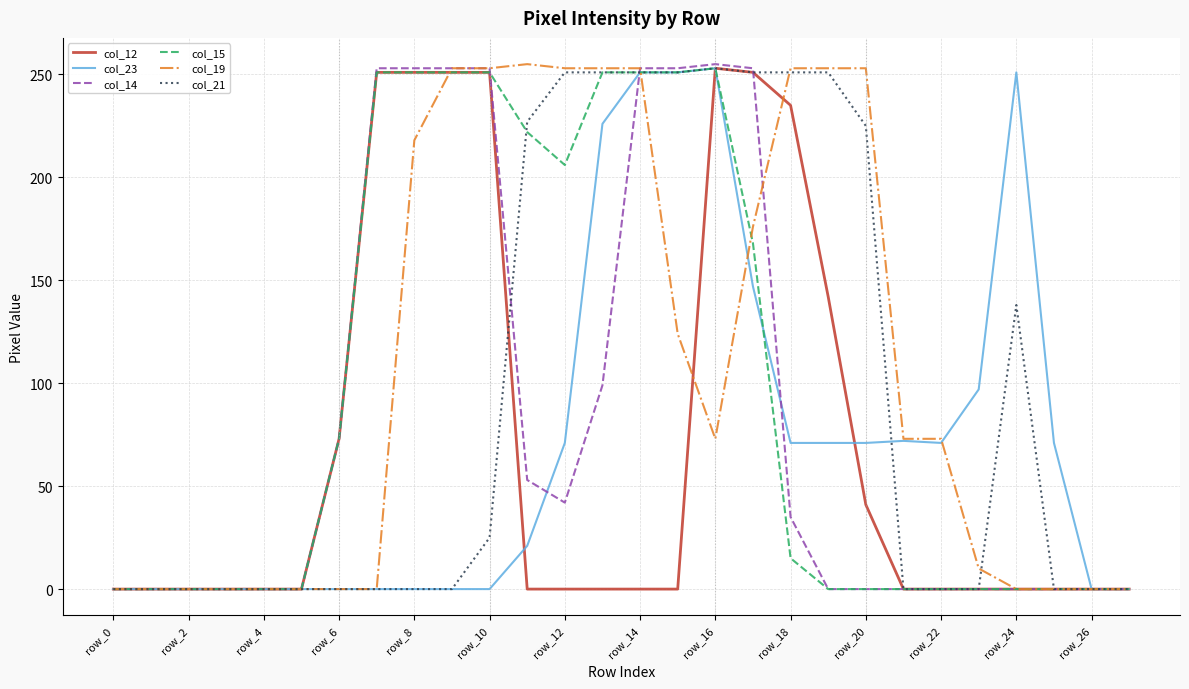

Which series has the largest total across all categories?

col_19